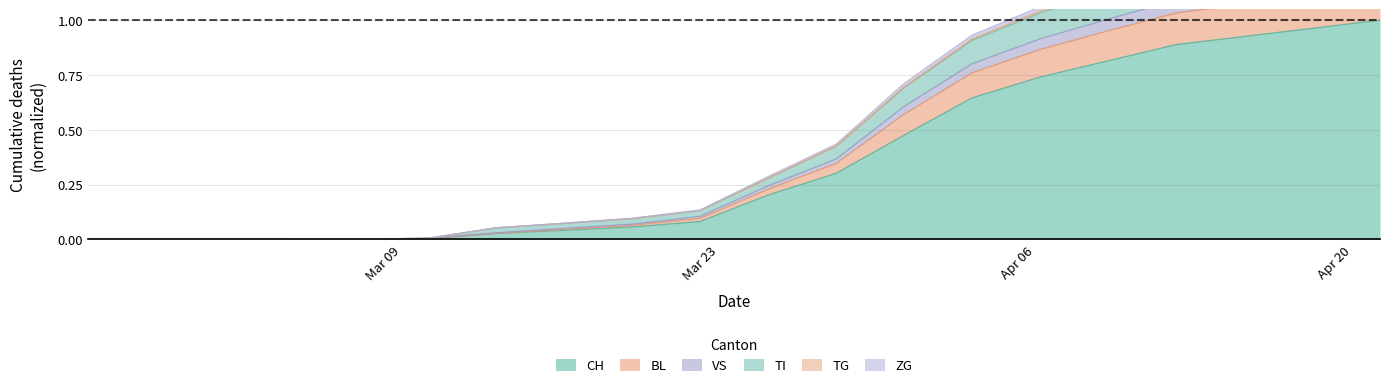

How many distinct data groups are displayed?

6